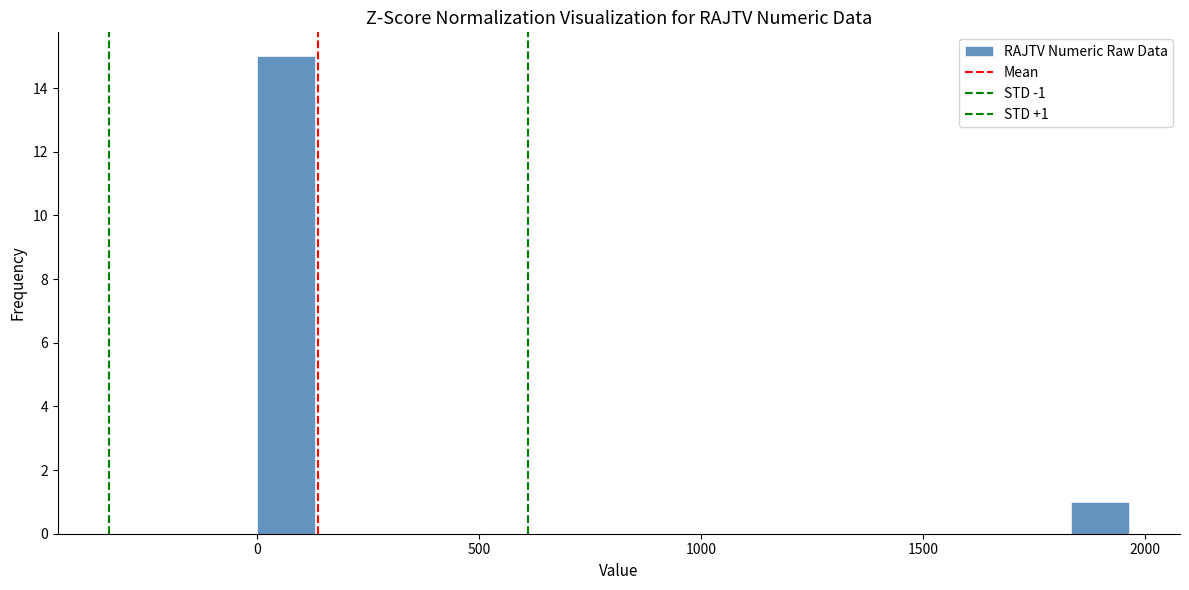

Around what value on the x-axis is the tallest bar? Give the approximate position of its centre, as read against the axis.

50